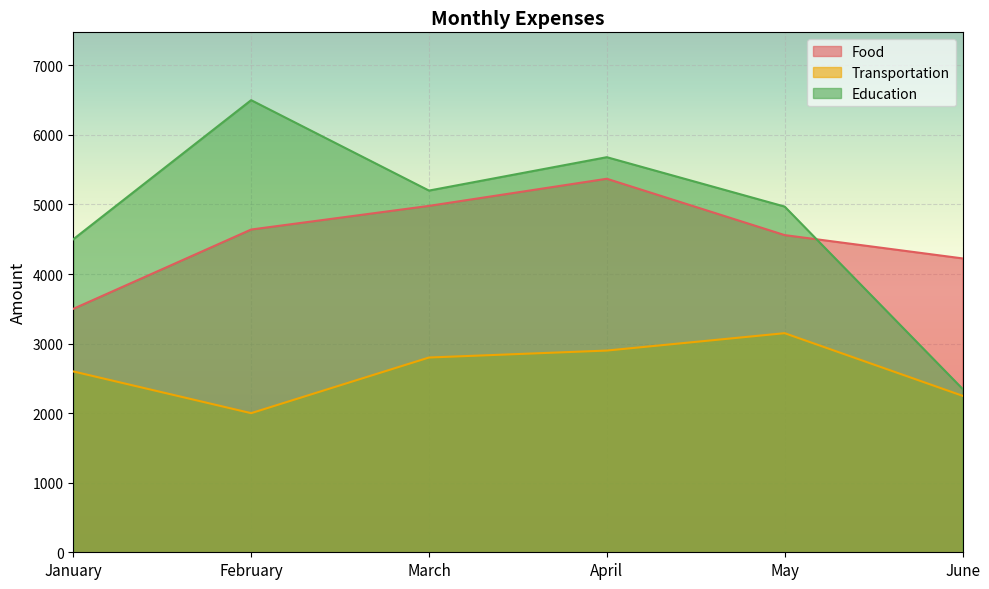

What is the approximate value of Food at June, to the nearest 100?

4200